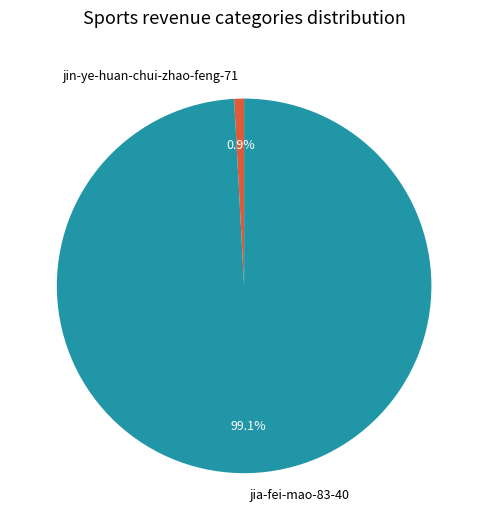

Is jia-fei-mao-83-40 the majority of the pie?

Yes